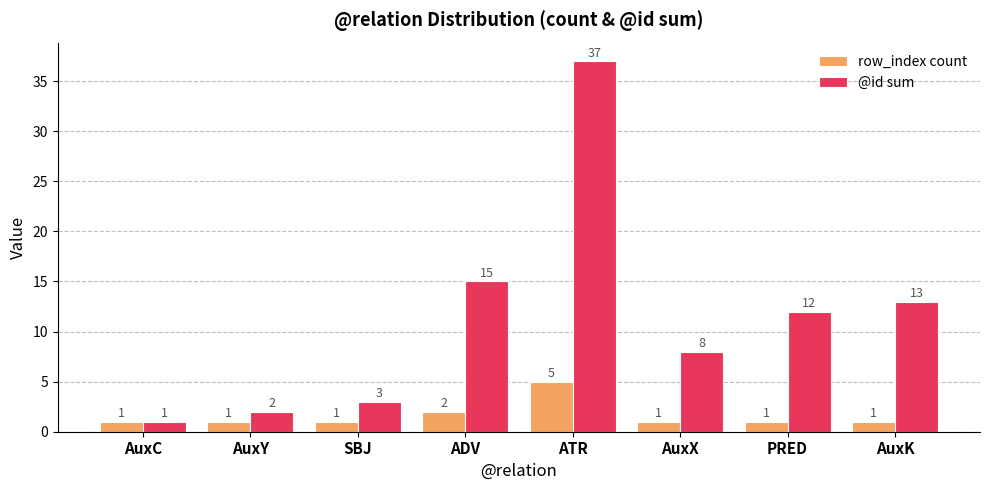

Rank the series by their average value, from highest to lowest.

@id sum, row_index count